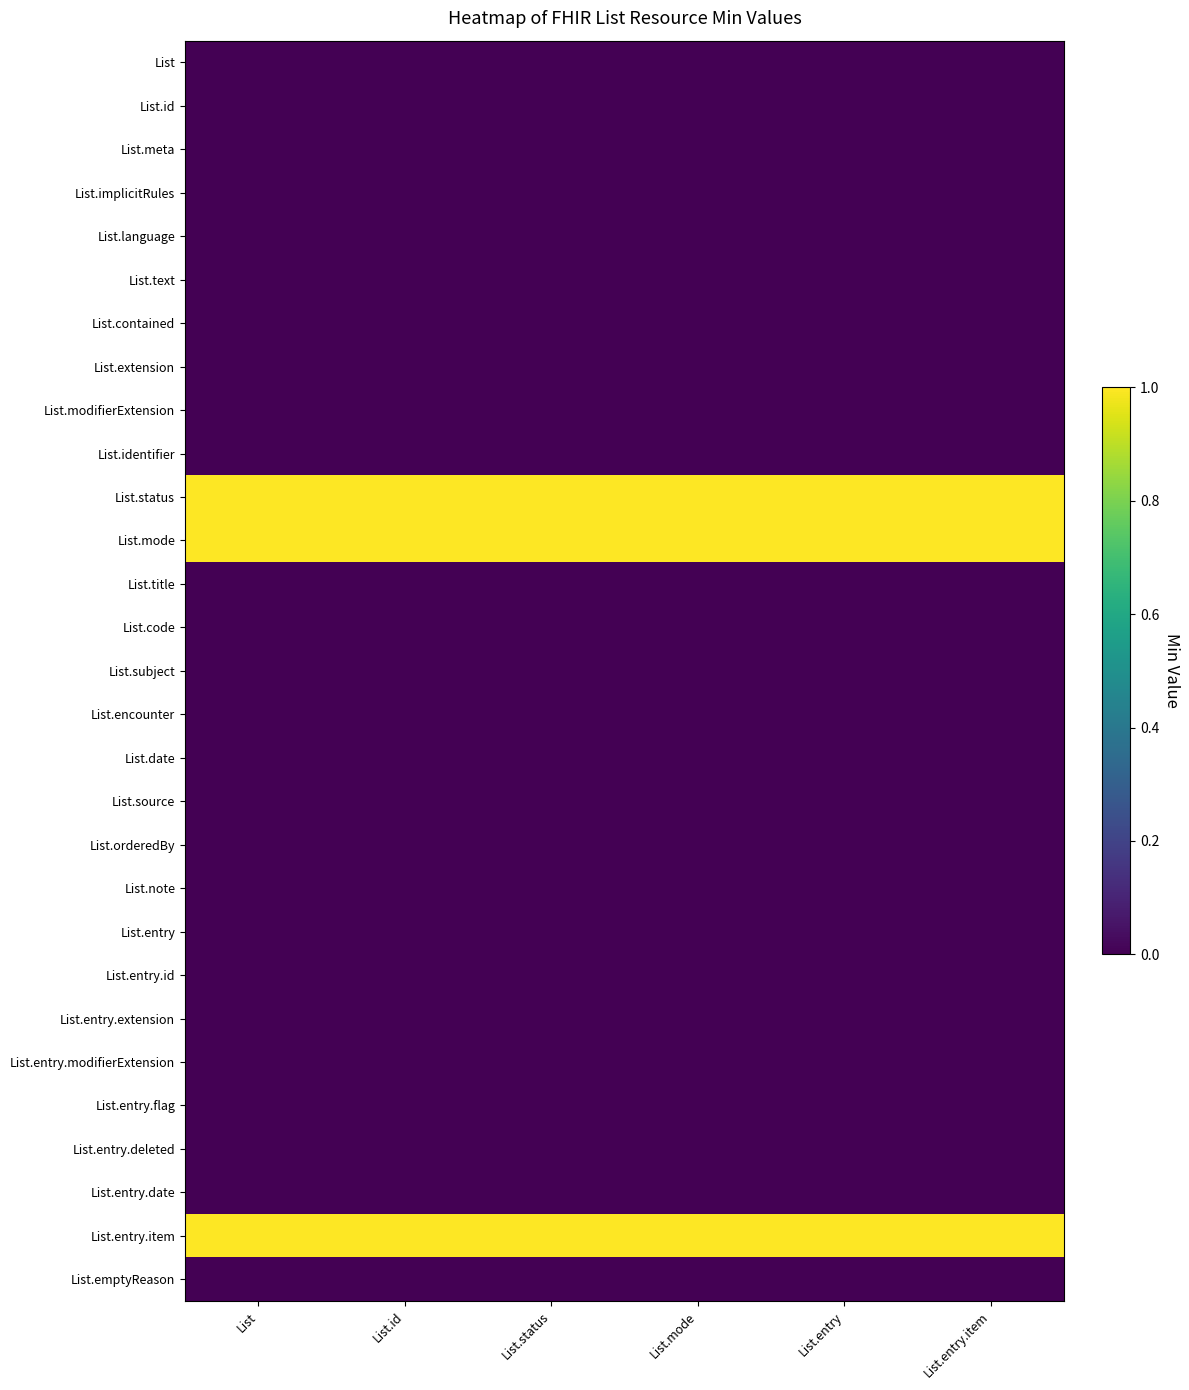

What is the greatest value displayed?

1